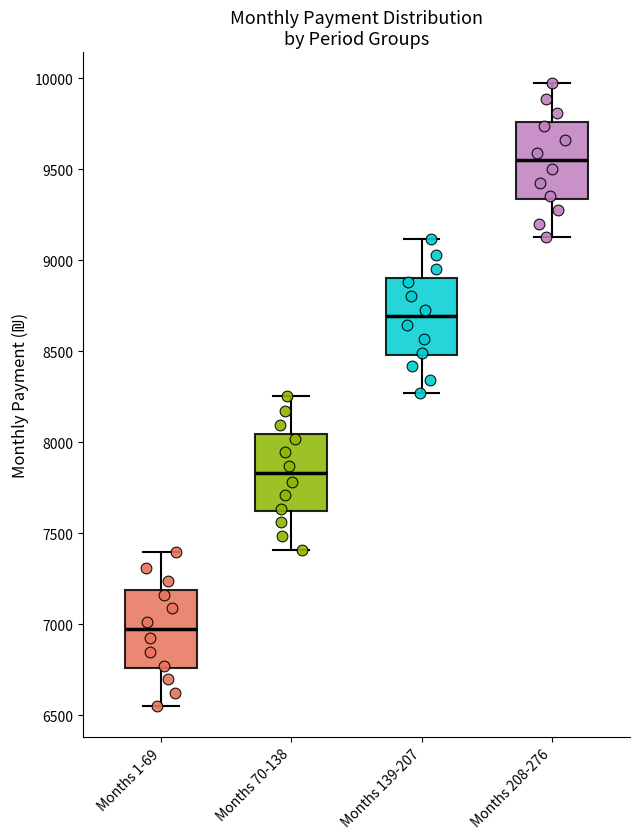

Where is the upper edge of the box for Months 1-69 on the y-axis? The values are not printed on the chart, so give them approximately, as read against the axis.

7200